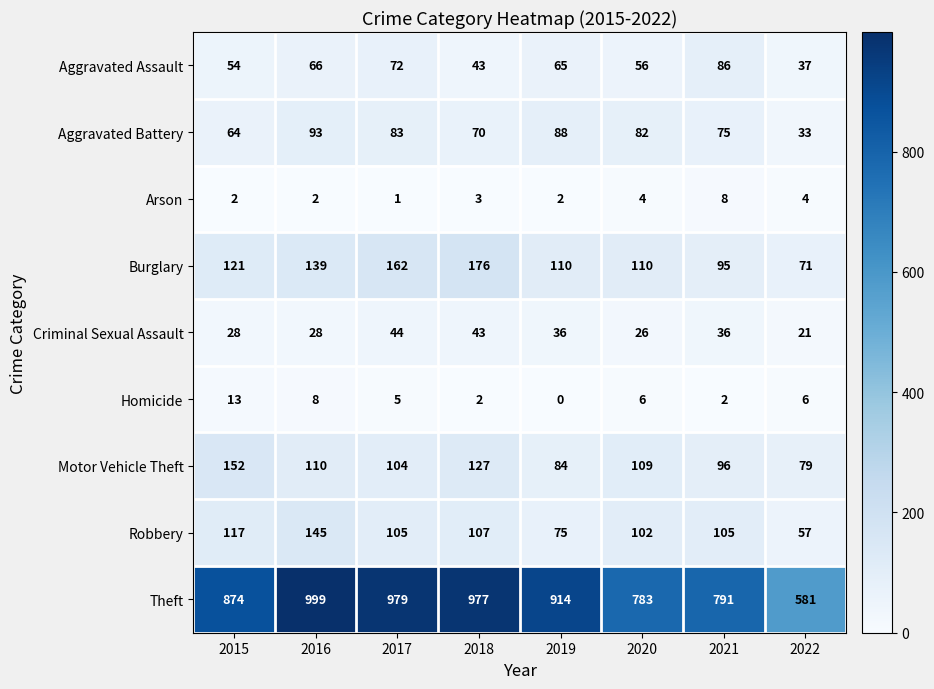

At which label does Theft first exceed 914?

2016